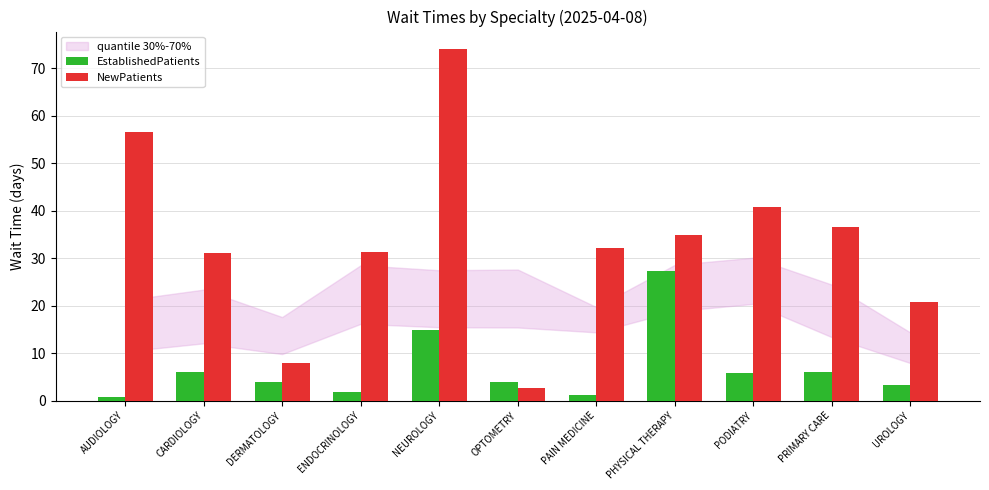

How many data points in NewPatients are less than 32?

5